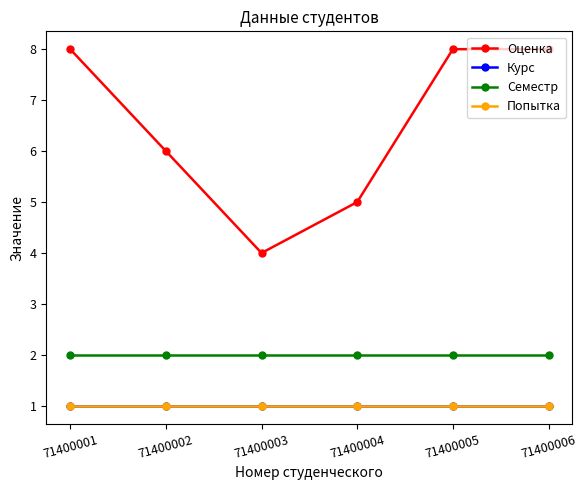

Is this an area chart (filled region under the line)?

No